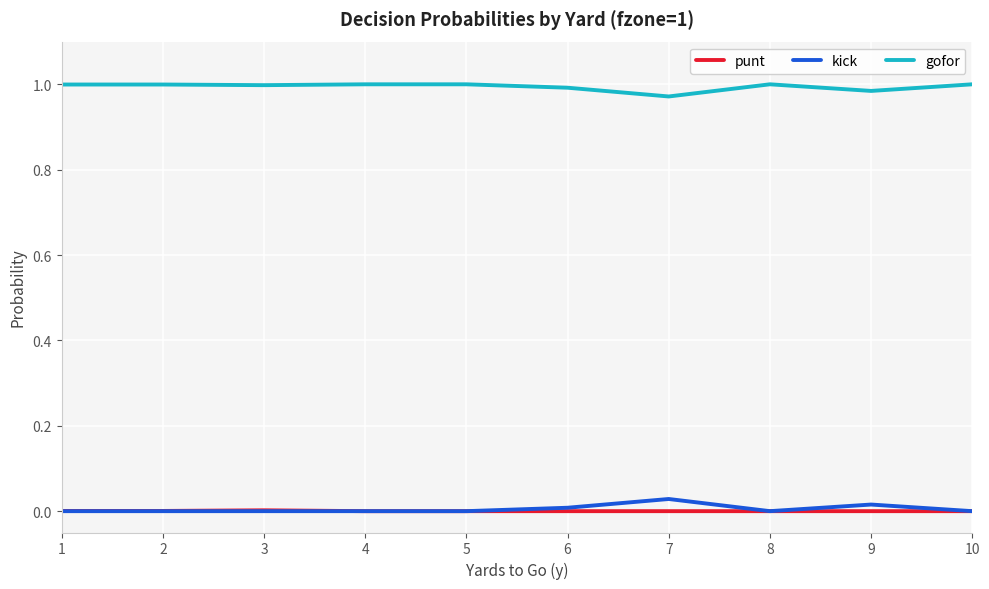

Is it true that gofor equals 1.0 at 7?

True